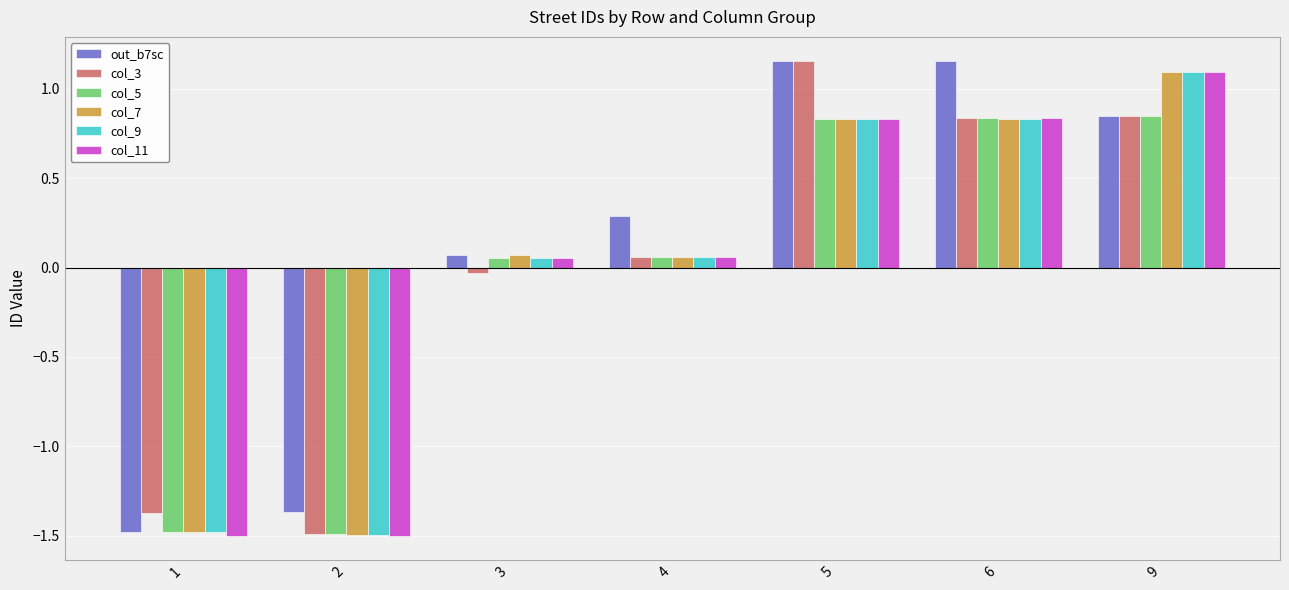

What are all the series names shown in the legend?

out_b7sc, col_3, col_5, col_7, col_9, col_11